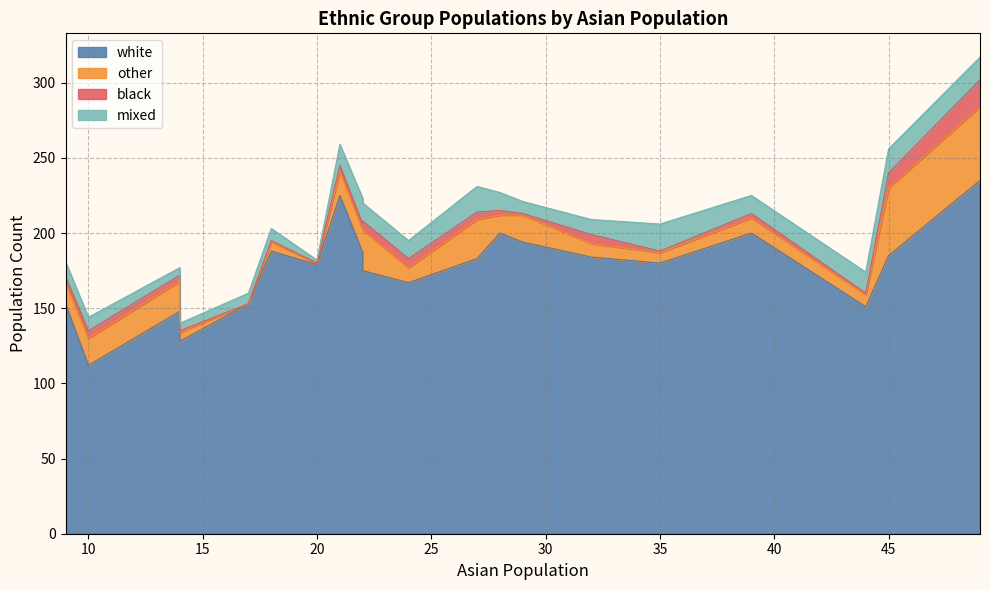

How many intersections are there between other and mixed?

6